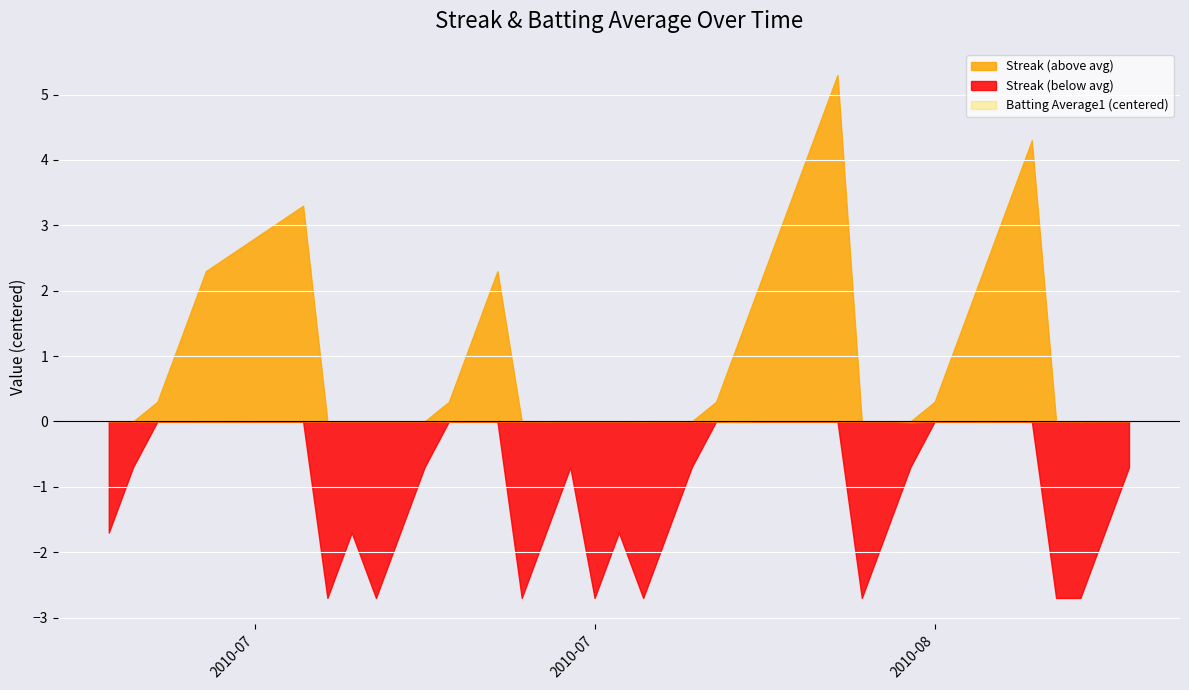

Does the chart display data point markers on the line(s)?

No